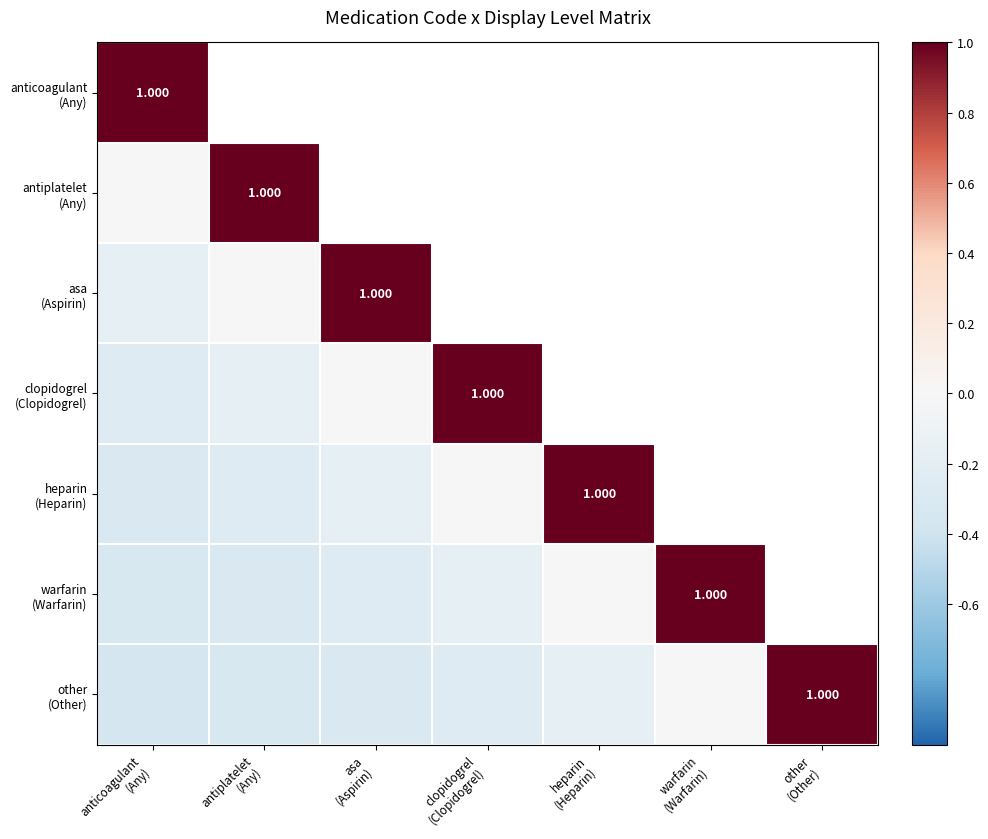

List the labels in order of other (Other) value, largest first.

other (Other), warfarin (Warfarin), heparin (Heparin), clopidogrel (Clopidogrel), asa (Aspirin), antiplatelet (Any), anticoagulant (Any)